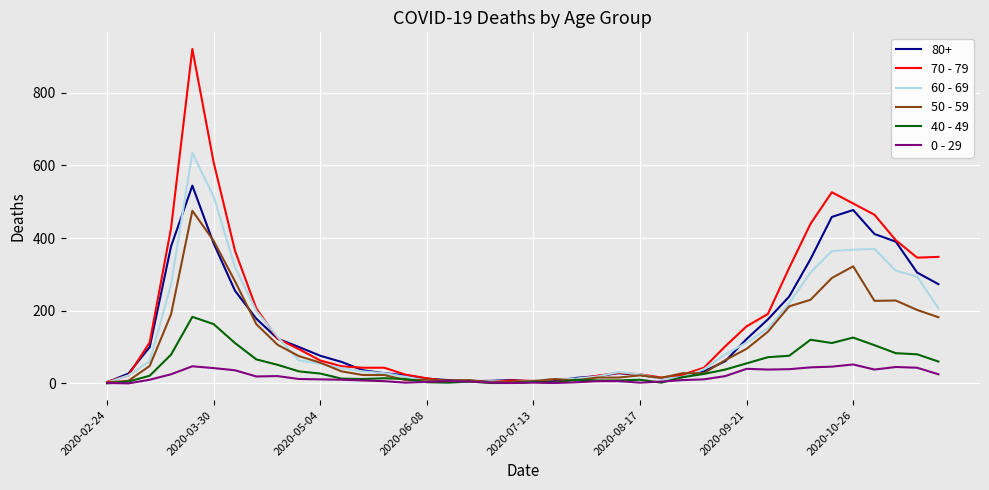

Rank the series by their maximum value, from lowest to highest.

0 - 29, 40 - 49, 50 - 59, 80+, 60 - 69, 70 - 79